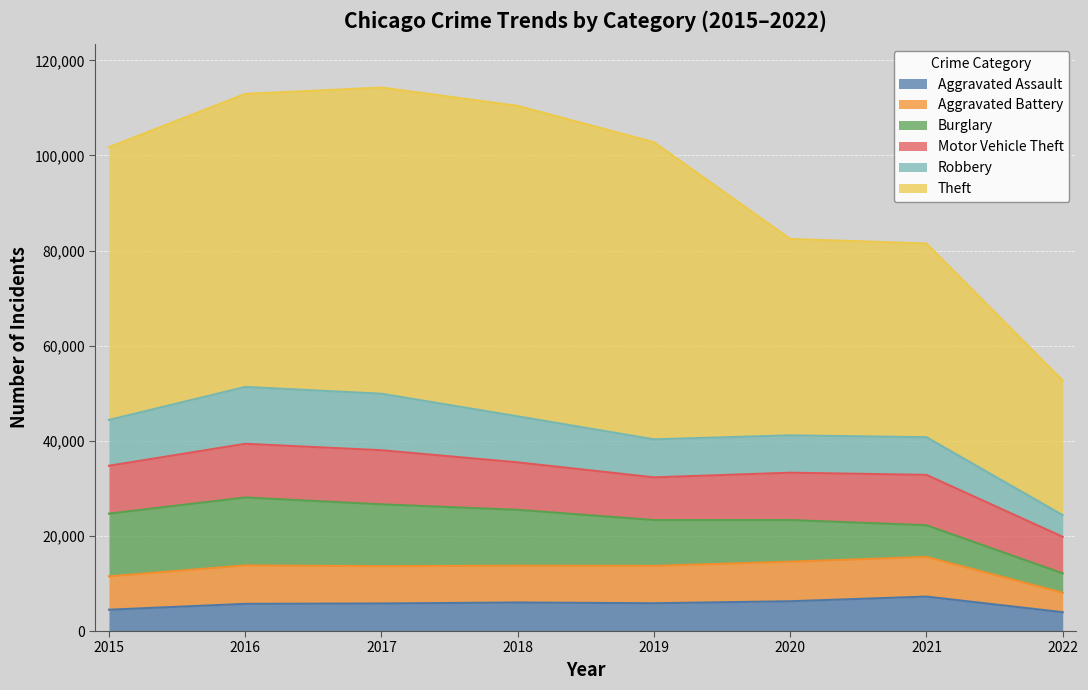

List the labels in order of Theft value, smallest first.

2022, 2021, 2020, 2015, 2016, 2019, 2017, 2018